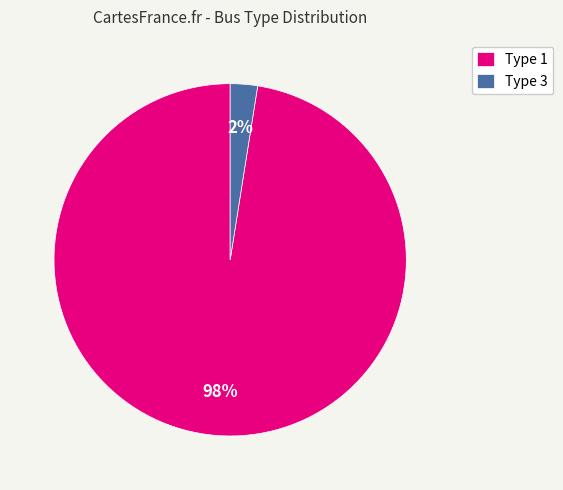

Which has a higher value, Type 3 or Type 1?

Type 1